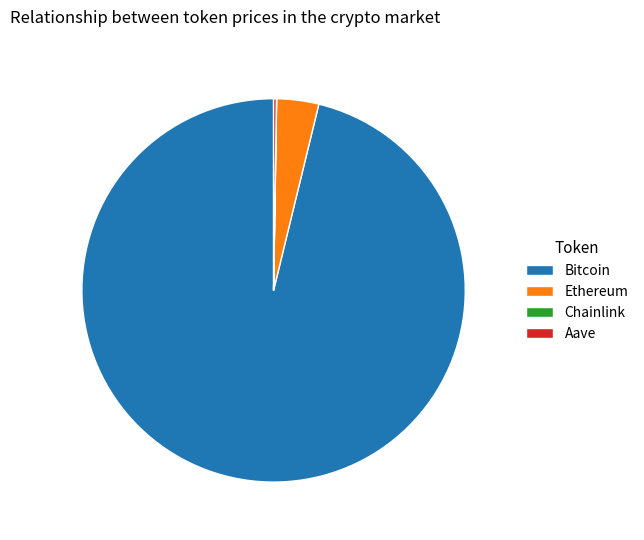

What is the largest slice in the pie chart?

Bitcoin